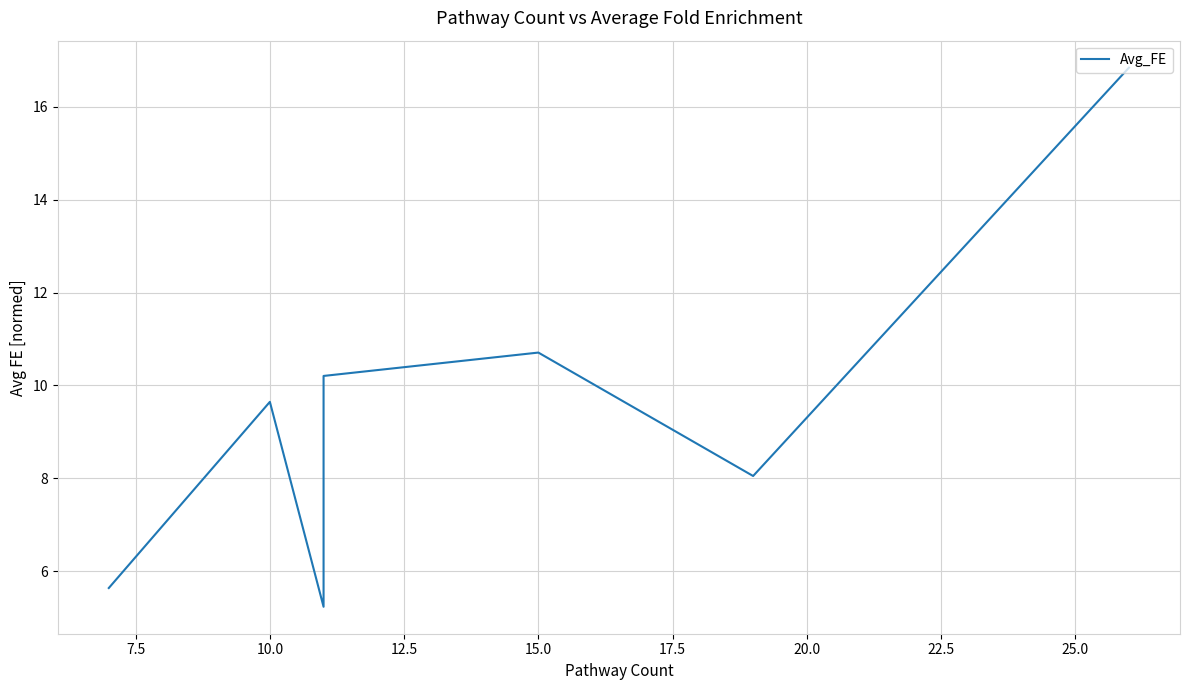

What is the minimum value shown in the chart?

5.2